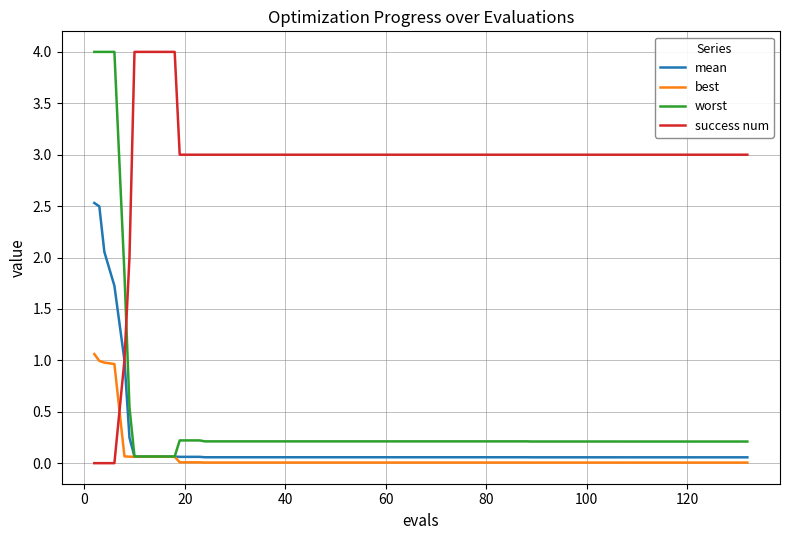

Which series has the largest total across all categories?

success num